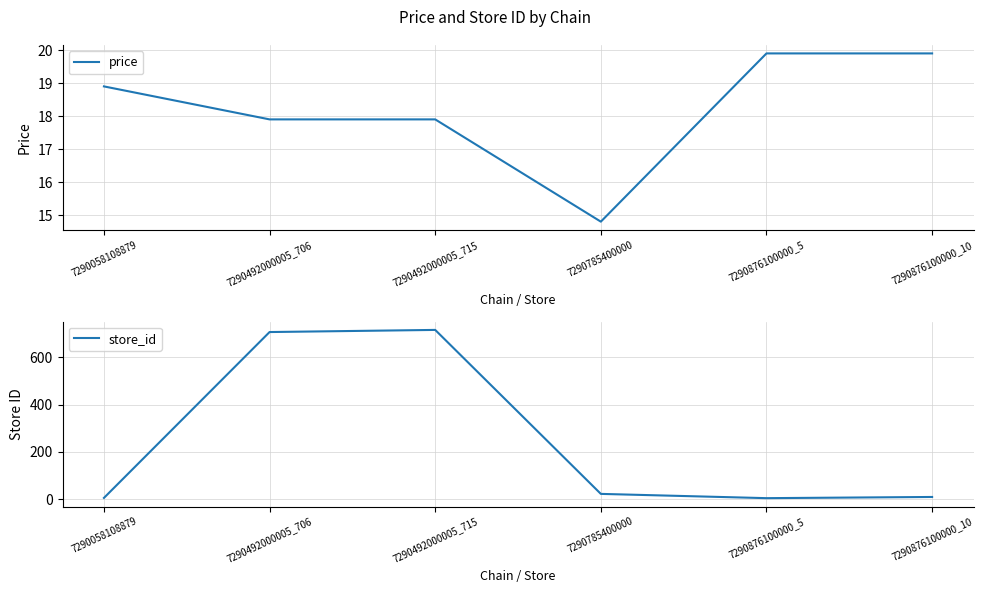

Is this an area chart (filled region under the line)?

No